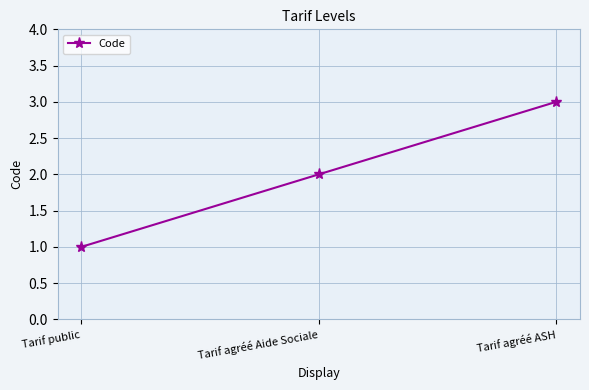

Reading right to left, extract all data points from this chart.

Tarif agréé ASH=3	Tarif agréé Aide Sociale=2	Tarif public=1